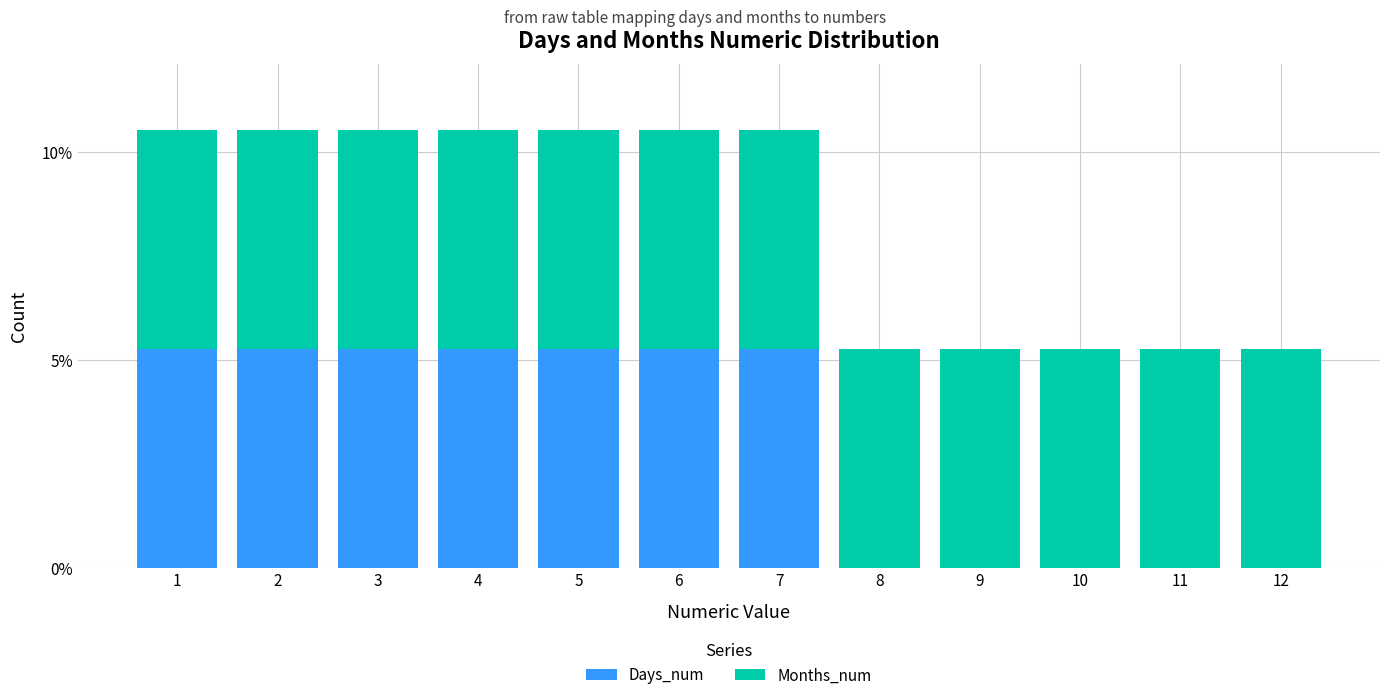

Reading left to right, what are the values for Days_num?

1=5.3	2=5.3	3=5.3	4=5.3	5=5.3	6=5.3	7=5.3	8=0.0	9=0.0	10=0.0	11=0.0	12=0.0